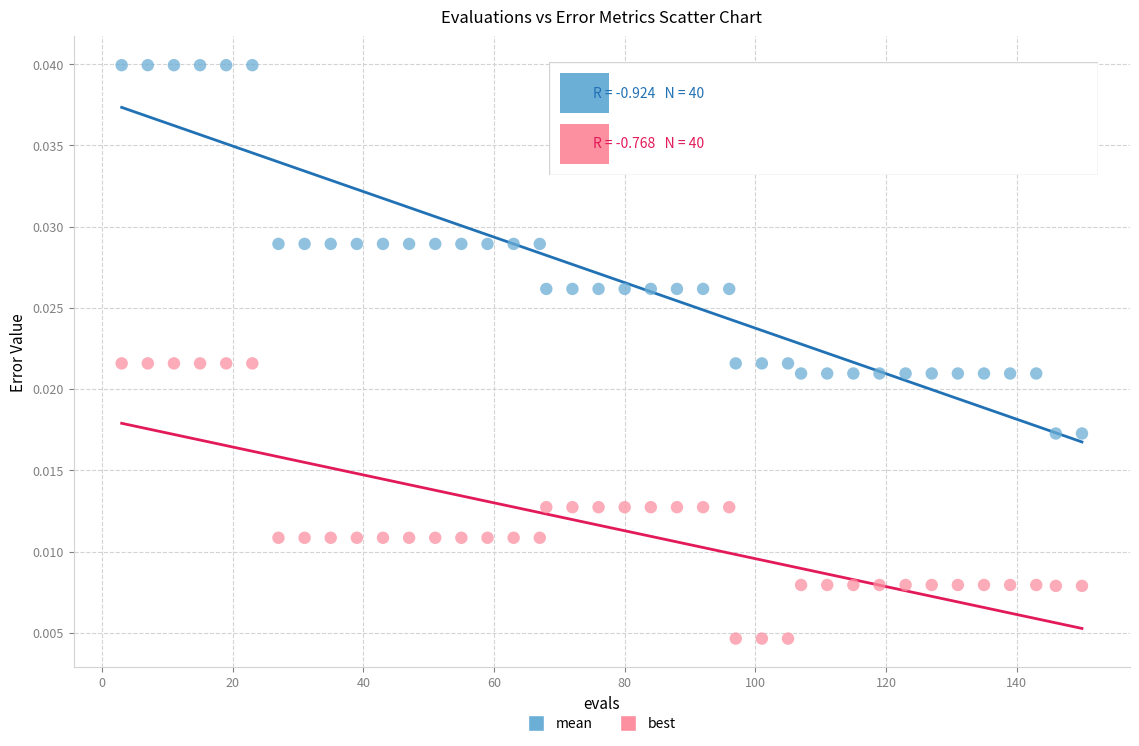

What is the X range (max minus min) for the scatter plot?

147.0